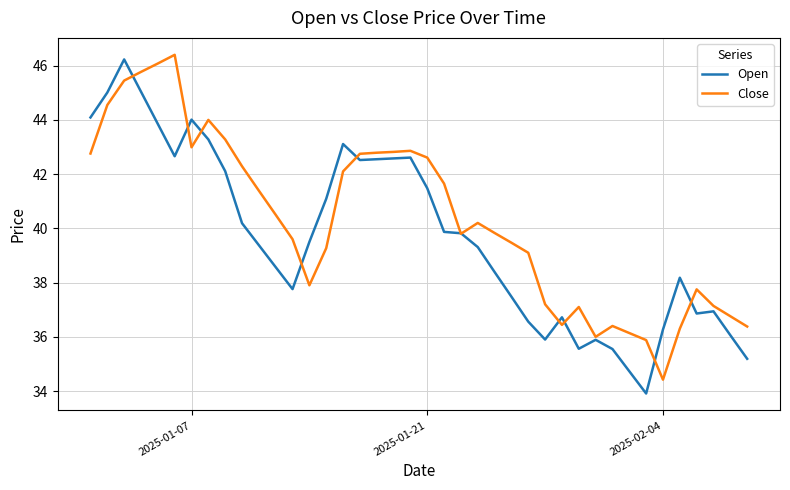

True or false: Open and Close intersect in this chart.

True